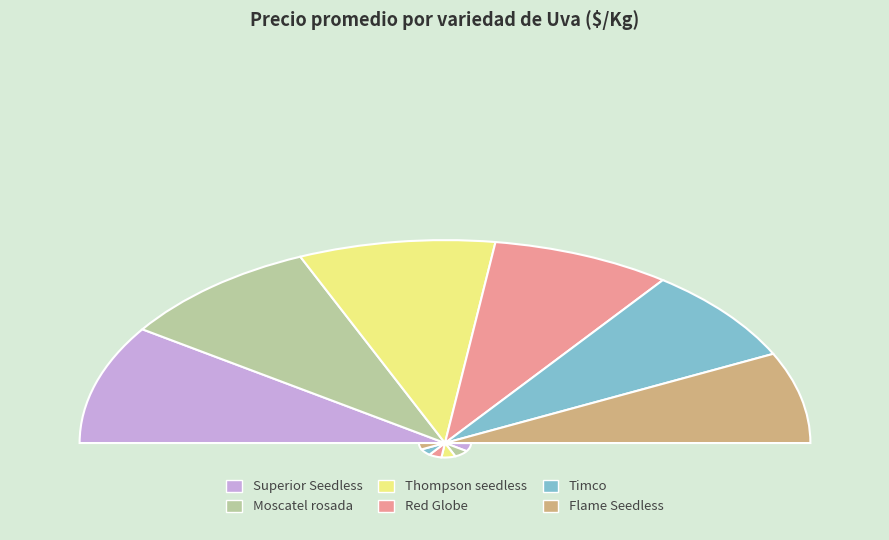

Is it true that Superior Seedless is 13% of the pie?

True